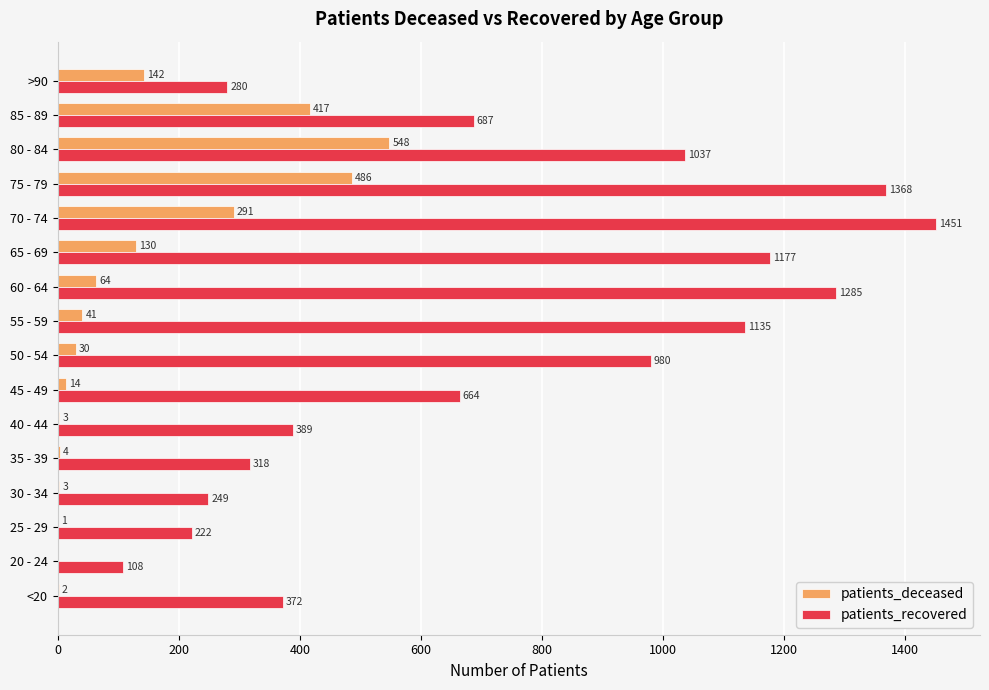

Which series changed the most between <20 and 25 - 29?

patients_recovered